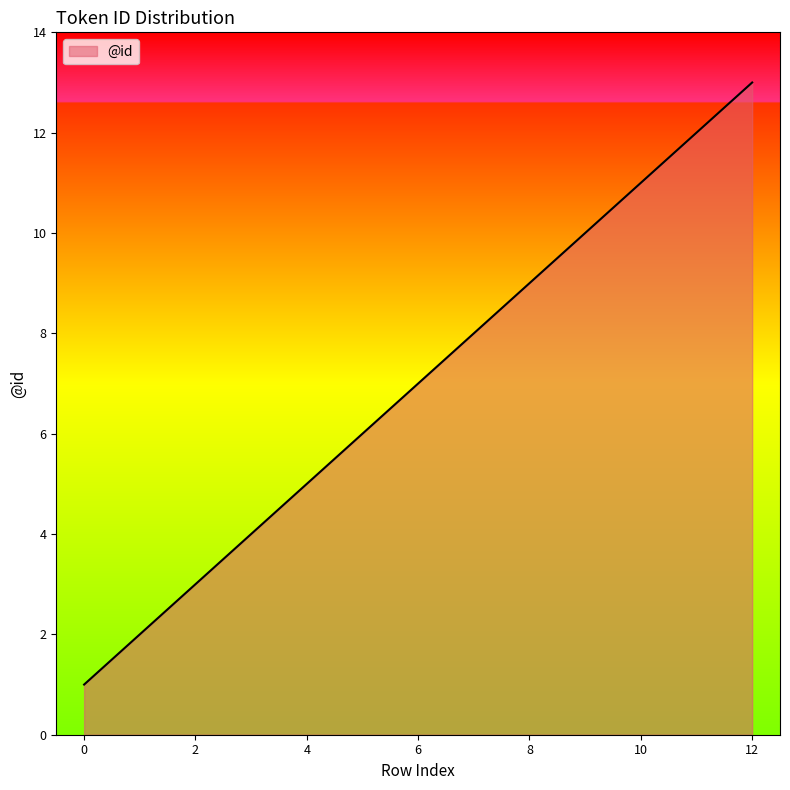

What is the sum of all values?

91